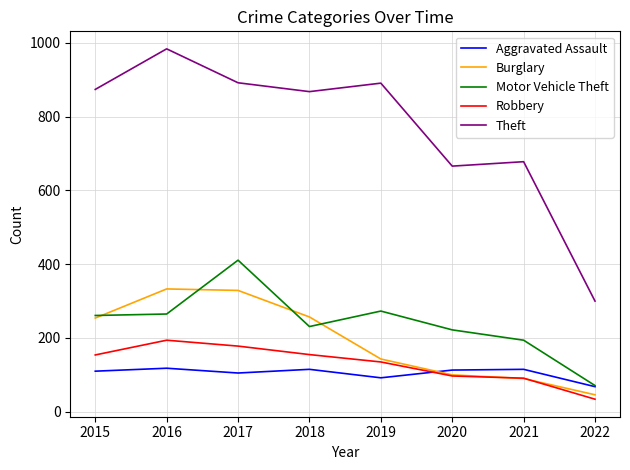

True or false: Burglary and Theft intersect in this chart.

False